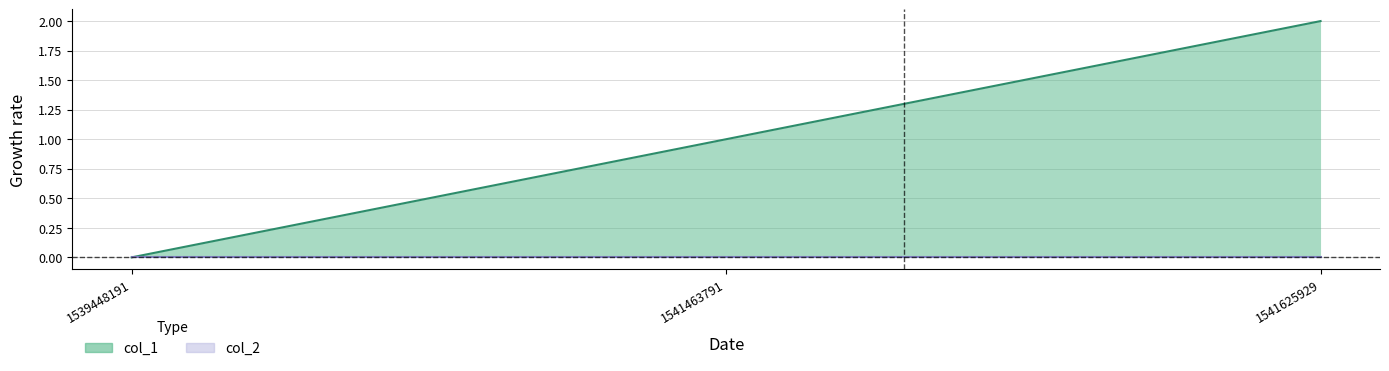

What is the sum of all values?

3